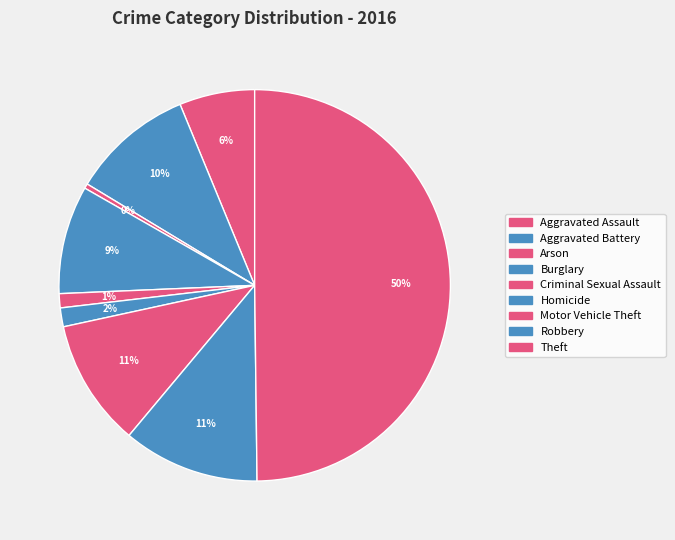

The Aggravated Assault slice represents 16% of the pie. True or false?

False